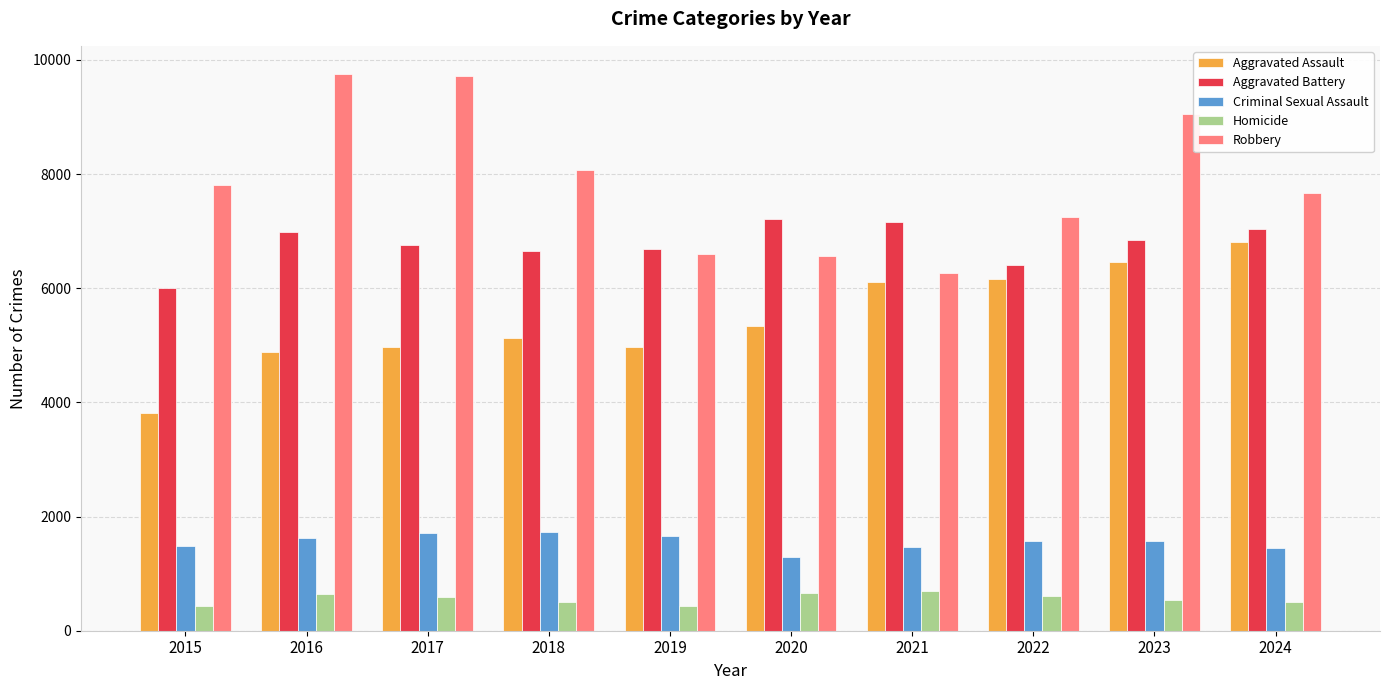

At how many categories does at least one series exceed 5192?

10